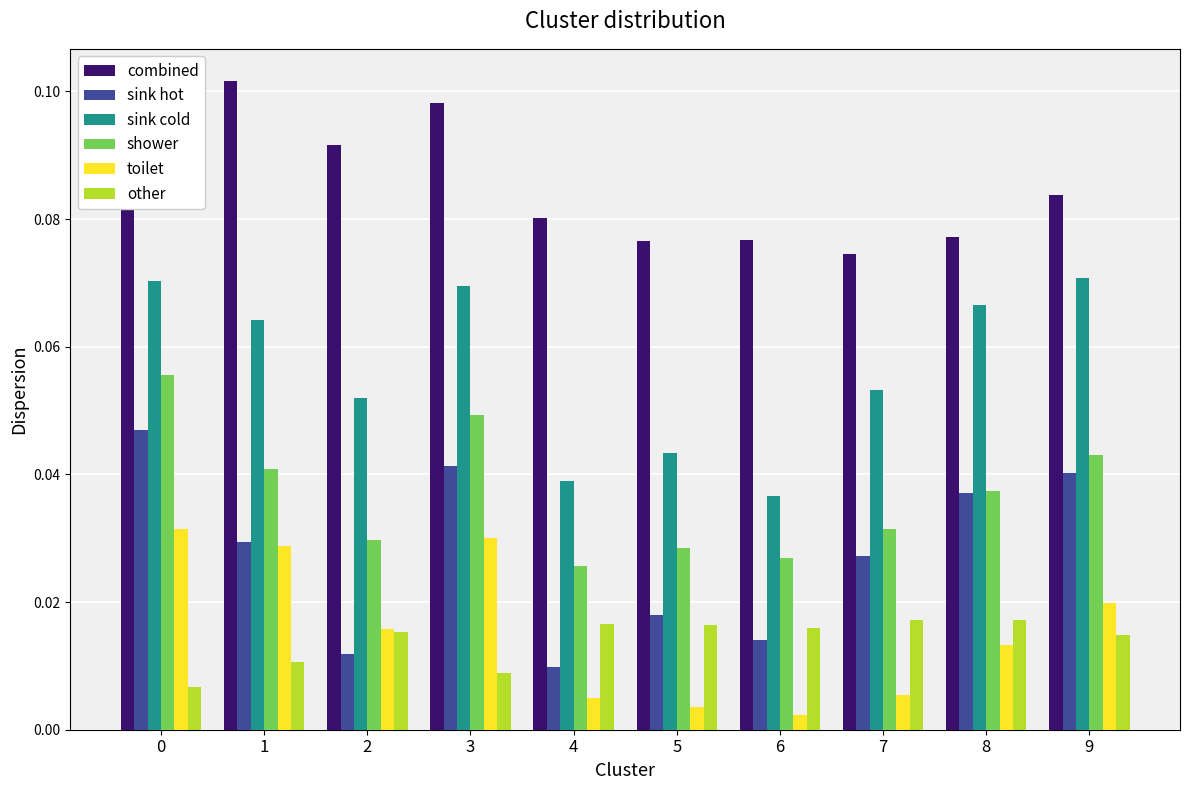

What is the sum of all combined values?

0.9